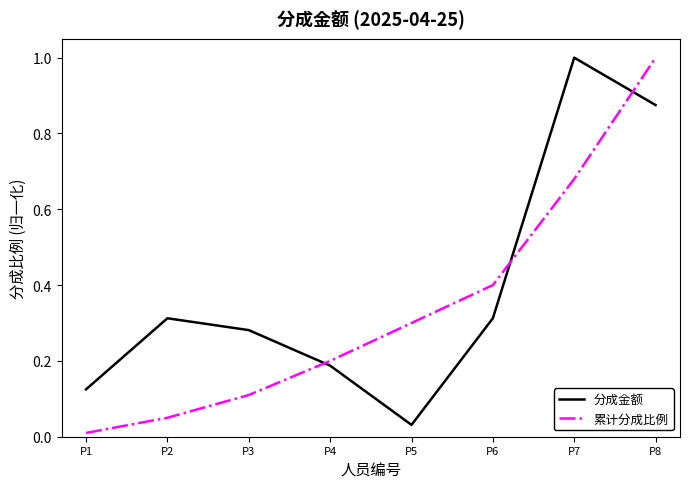

Which series has the largest total across all categories?

分成金额